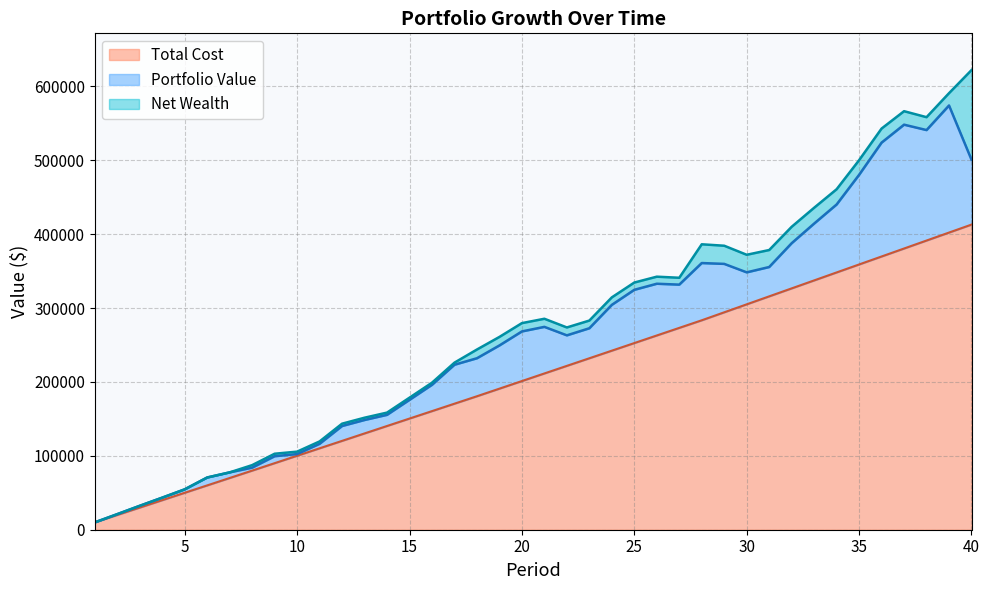

Rank the categories by Total Cost value from lowest to highest.

1, 2, 3, 4, 5, 6, 7, 8, 9, 10, 11, 12, 13, 14, 15, 16, 17, 18, 19, 20, 21, 22, 23, 24, 25, 26, 27, 28, 29, 30, 31, 32, 33, 34, 35, 36, 37, 38, 39, 40